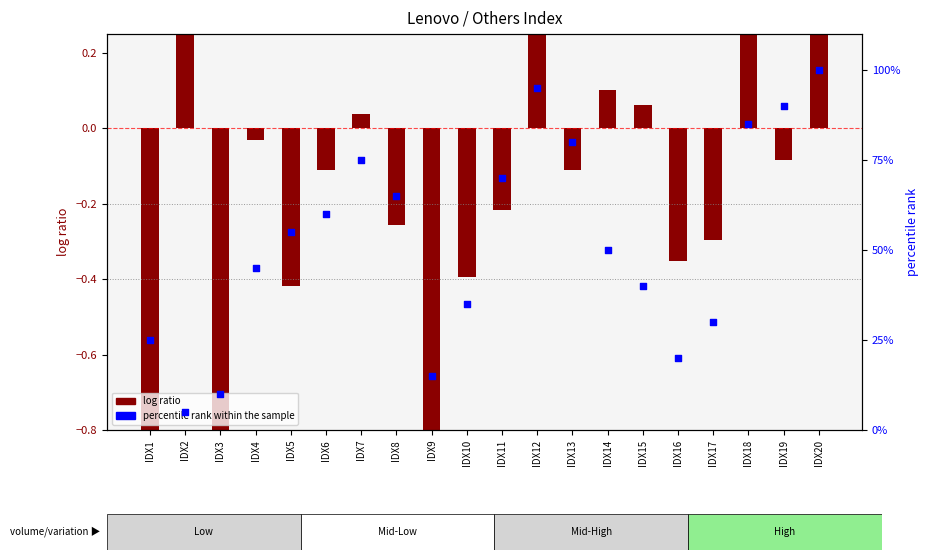

Which series has the largest total across all categories?

percentile rank within the sample